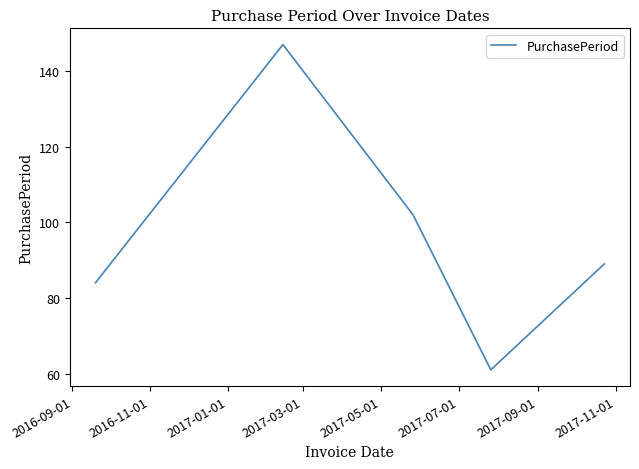

What is the greatest value displayed?

147